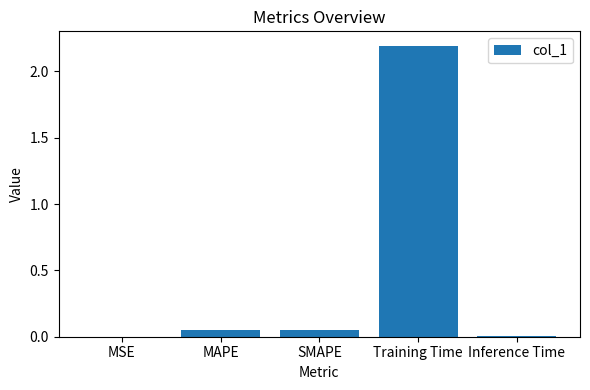

What is the greatest value displayed?

2.2